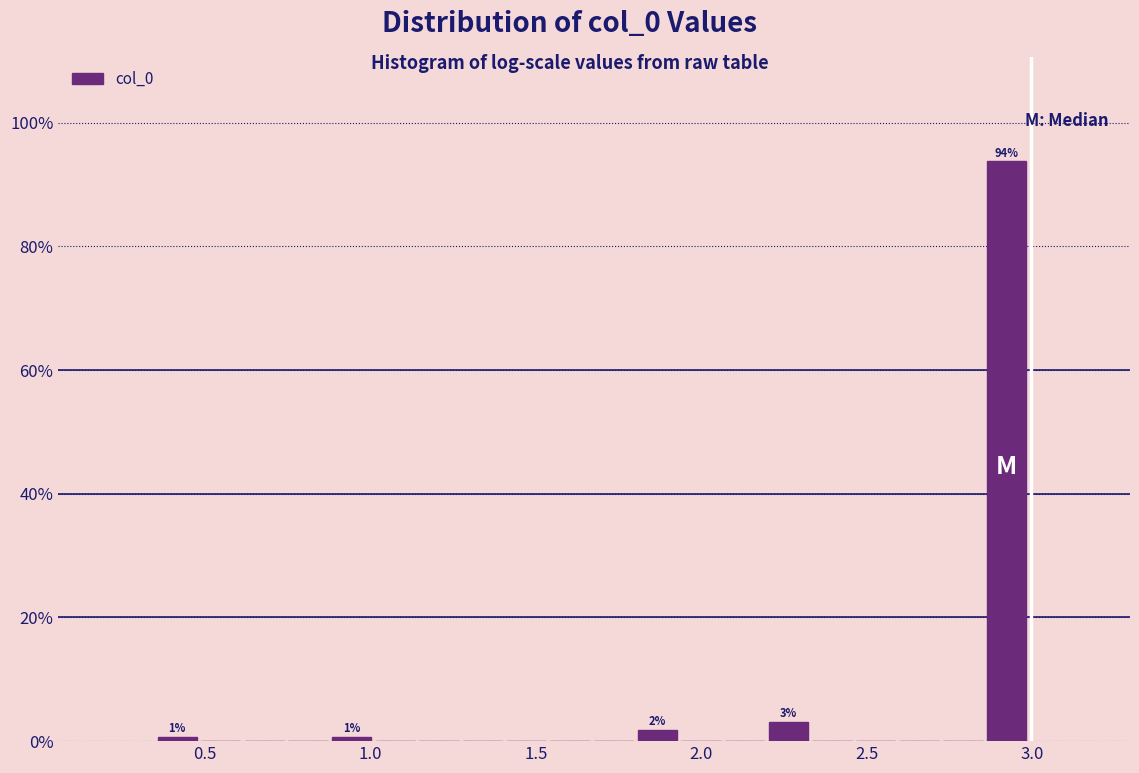

Read against the x-axis, roughly where is the centre of the tallest bar?

2.90